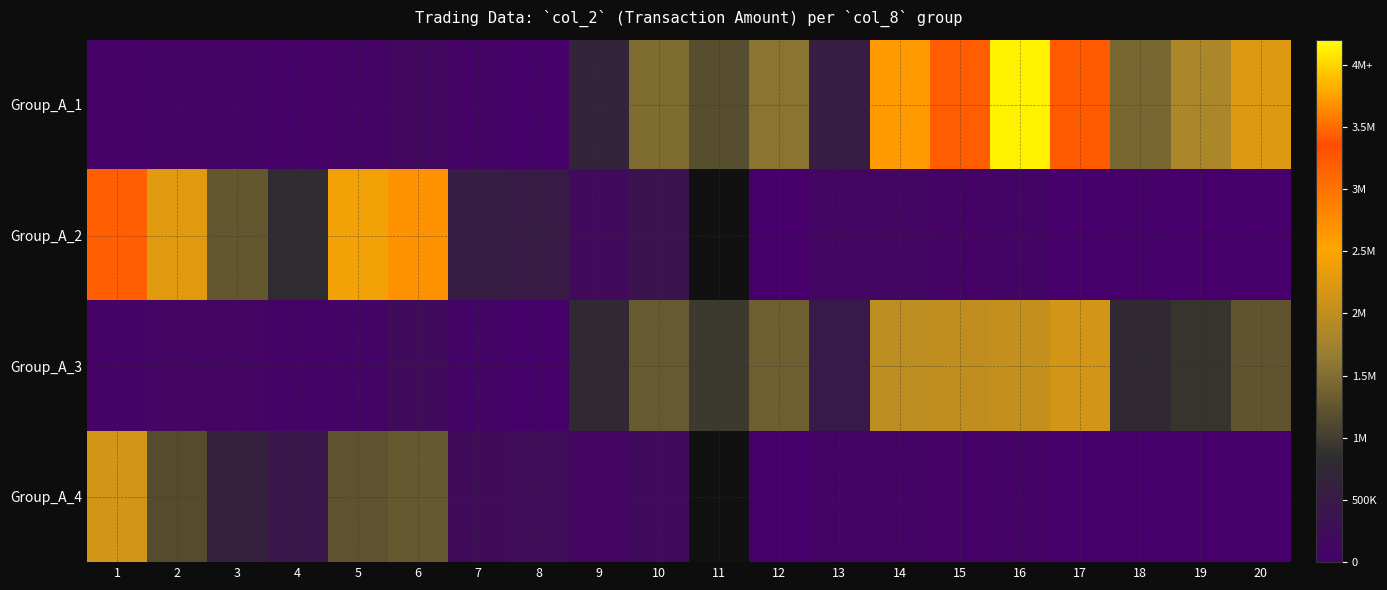

What is the maximum value shown in the chart?

4119760